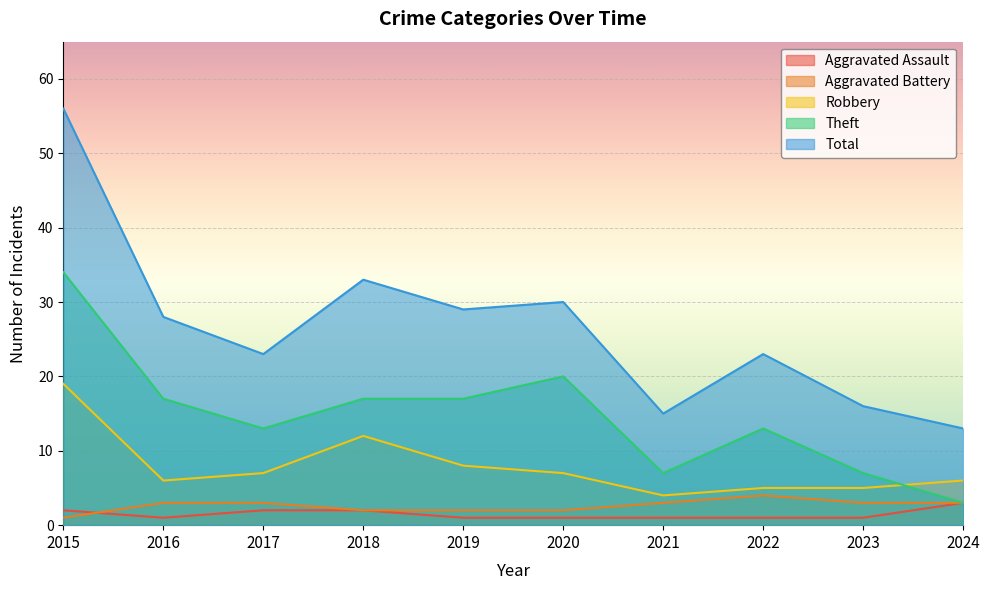

Reading left to right, extract all data points from this chart.

Aggravated Assault: 2015=2	2016=1	2017=2	2018=2	2019=1	2020=1	2021=1	2022=1	2023=1	2024=3
Aggravated Battery: 2015=1	2016=3	2017=3	2018=2	2019=2	2020=2	2021=3	2022=4	2023=3	2024=3
Robbery: 2015=19	2016=6	2017=7	2018=12	2019=8	2020=7	2021=4	2022=5	2023=5	2024=6
Theft: 2015=34	2016=17	2017=13	2018=17	2019=17	2020=20	2021=7	2022=13	2023=7	2024=3
Total: 2015=56	2016=28	2017=23	2018=33	2019=29	2020=30	2021=15	2022=23	2023=16	2024=13